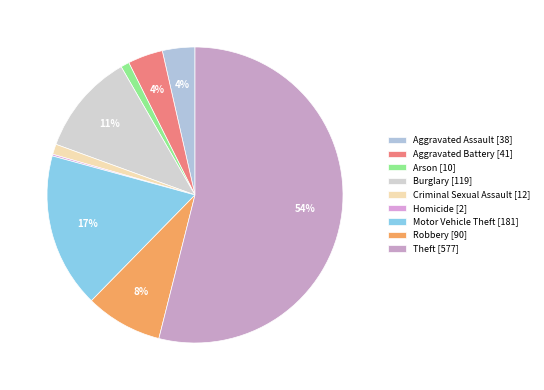

Rank the categories by value from lowest to highest.

Homicide, Arson, Criminal Sexual Assault, Aggravated Assault, Aggravated Battery, Robbery, Burglary, Motor Vehicle Theft, Theft